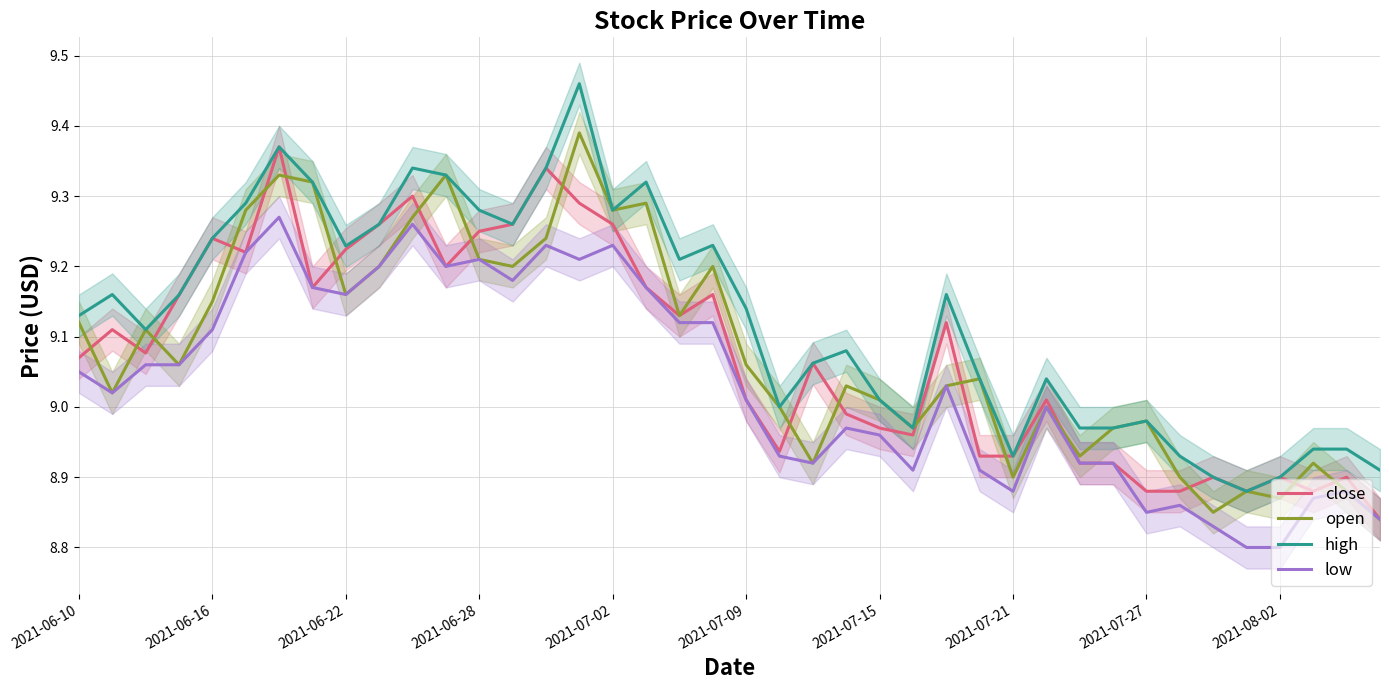

What is the minimum value shown in the chart?

8.8